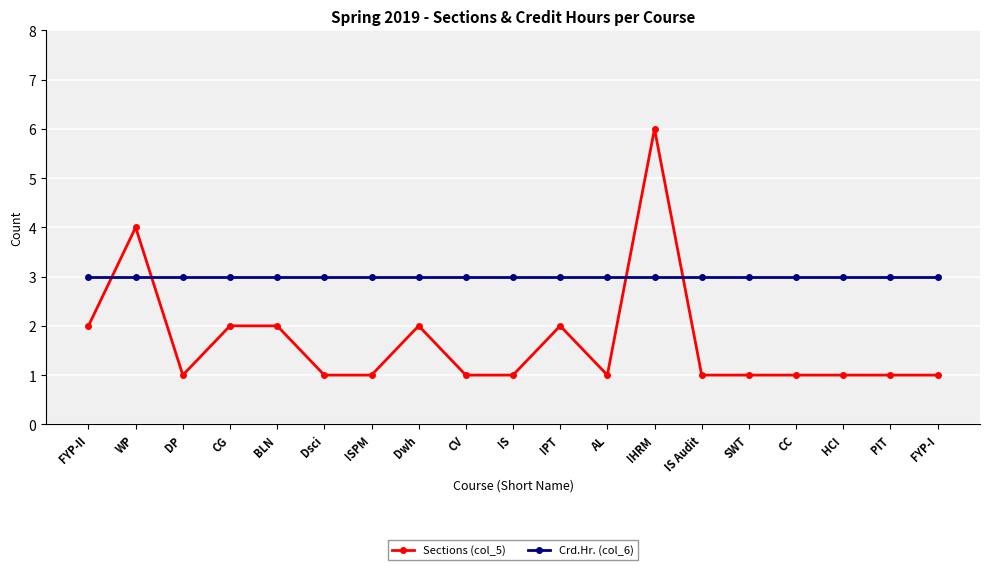

What are all the series names shown in the legend?

Sections (col_5), Crd.Hr. (col_6)